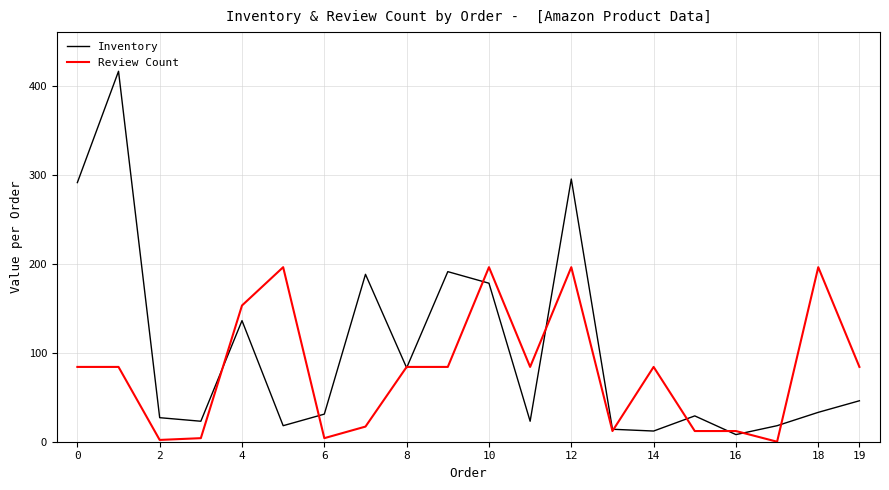

Reading left to right, what are all the values shown in this chart?

Inventory: 291	416	27	23	136	18	31	188	83	191	178	23	295	14	12	29	8	18	33	46
Review Count: 84	84	2	4	153	196	4	17	84	84	196	84	196	12	84	12	12	0	196	84